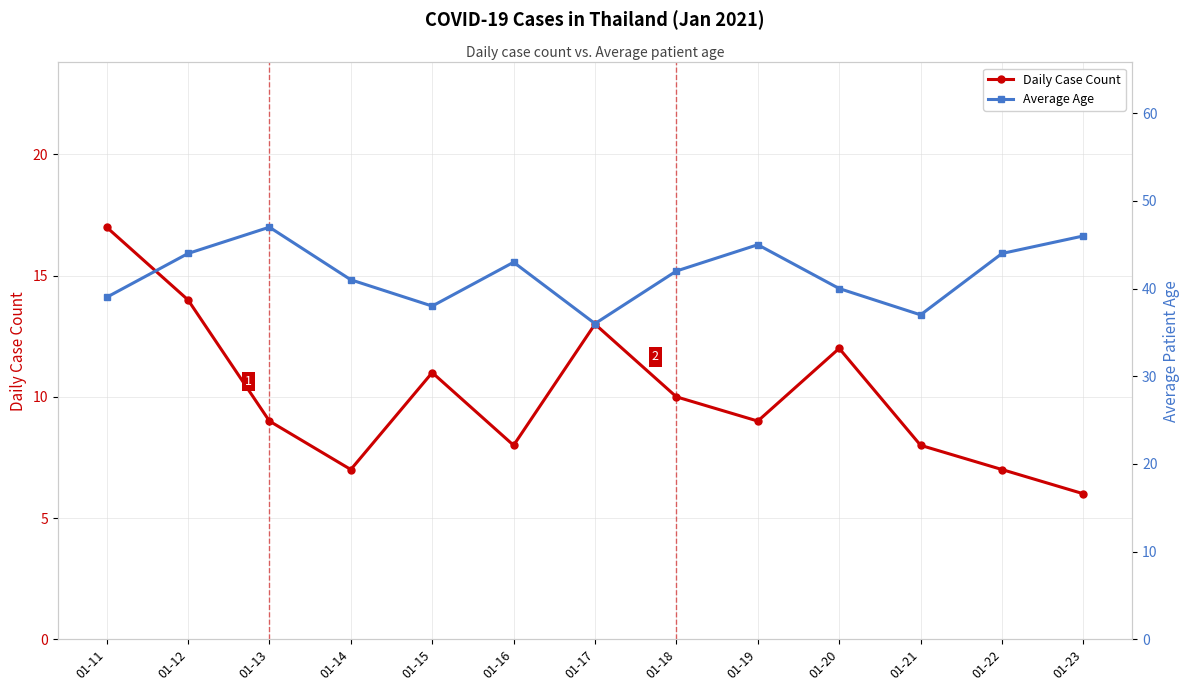

What is the highest value of the Daily Case Count series?

17